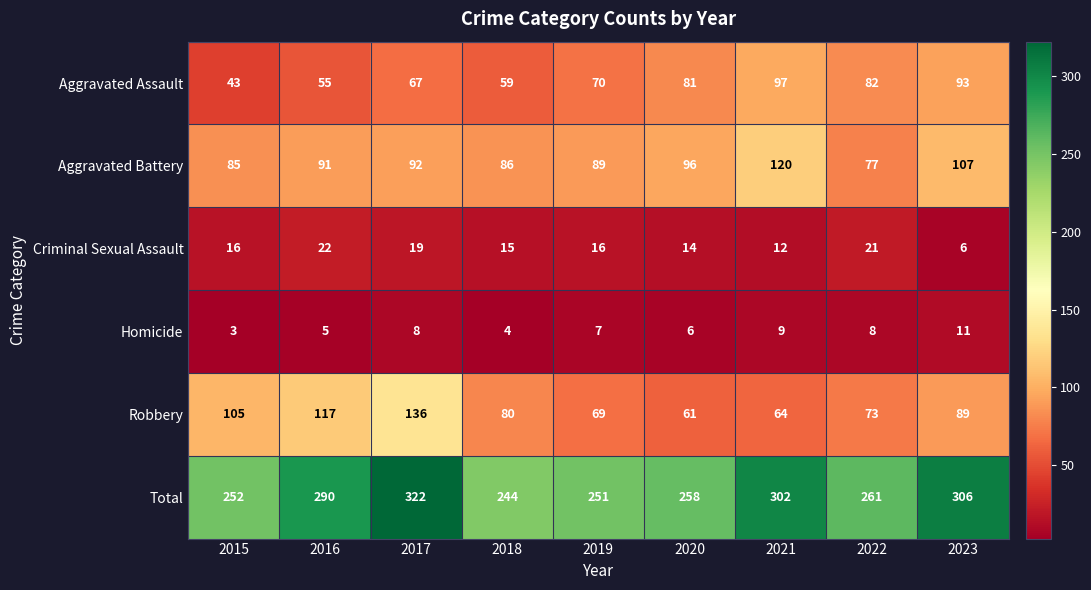

At which label does Robbery reach its minimum?

2020